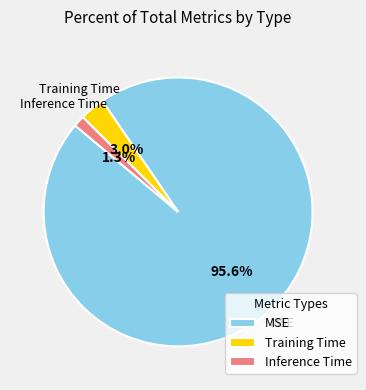

What percentage is NOT represented by Training Time?

97.0%